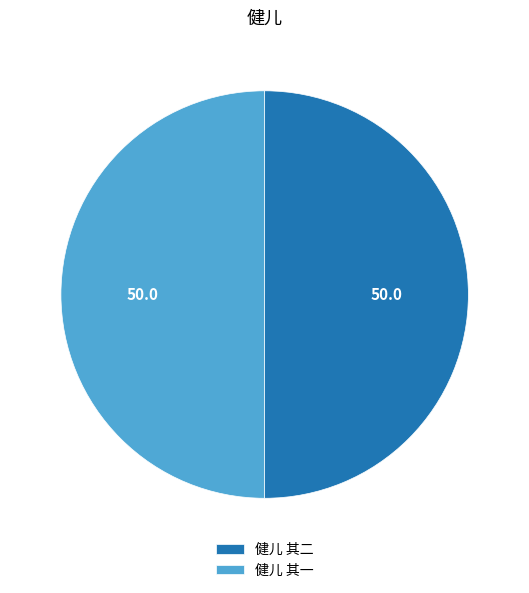

What is the ratio of the value at 健儿 其二 to the value at 健儿 其一?

1.0